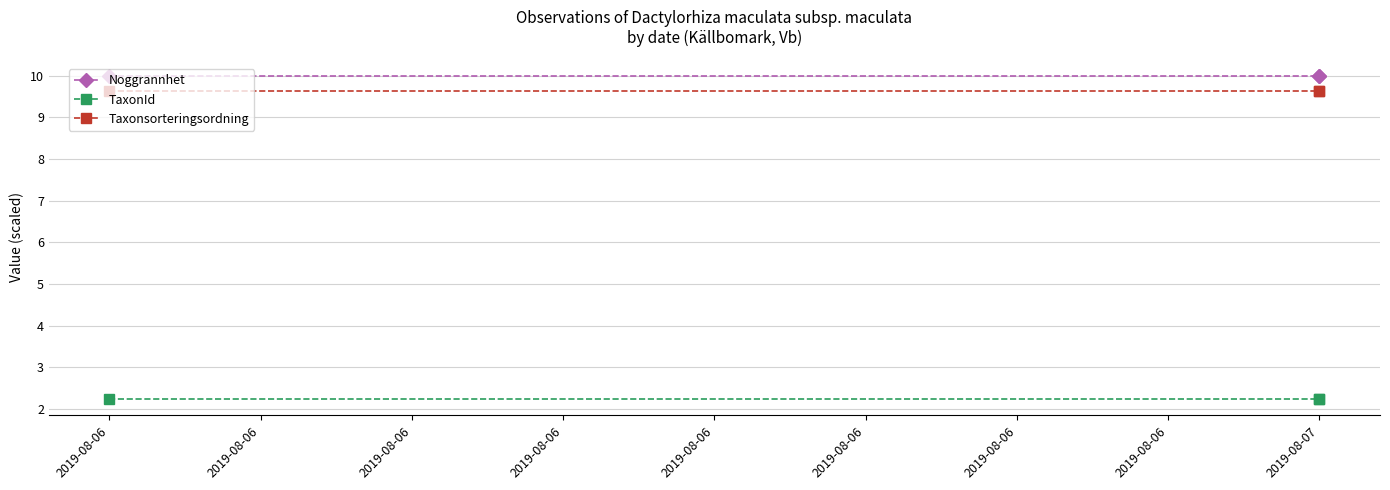

What is the sum of the Taxonsorteringsordning values at 2019-08-07 and 2019-08-07?

19.3